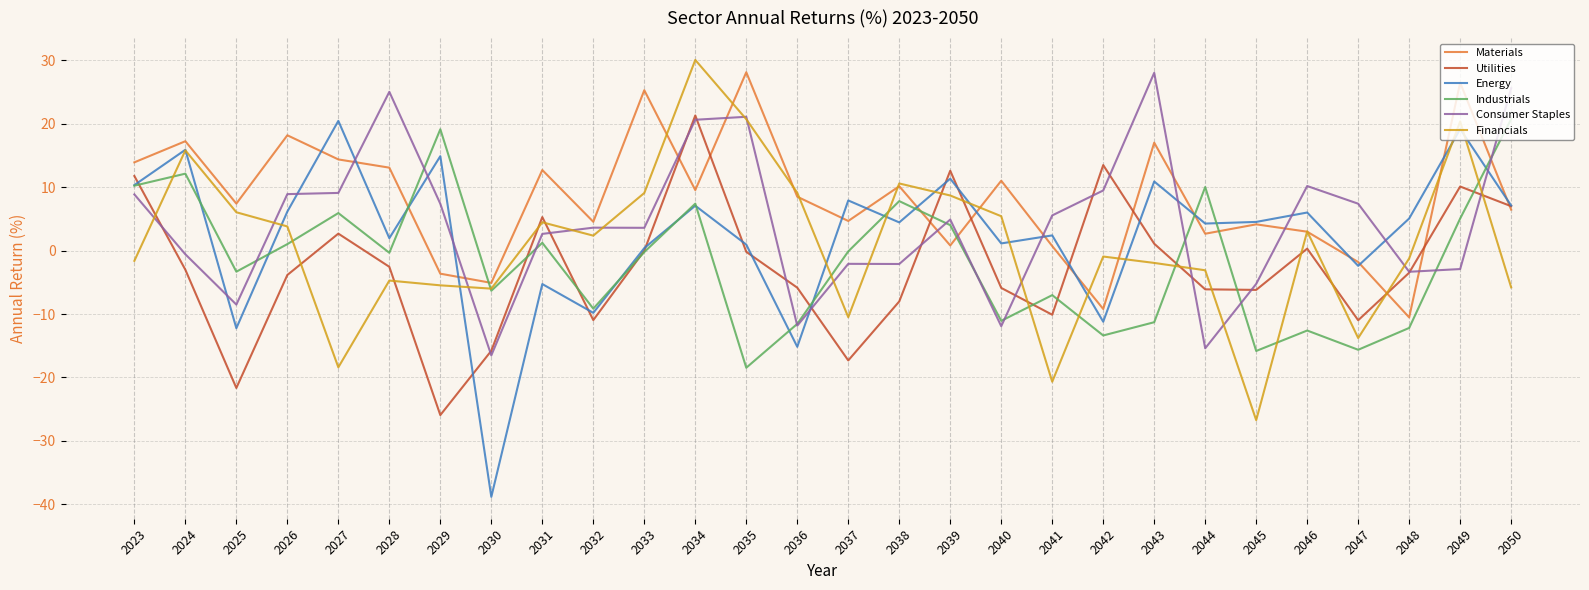

True or false: Industrials and Consumer Staples intersect in this chart.

True